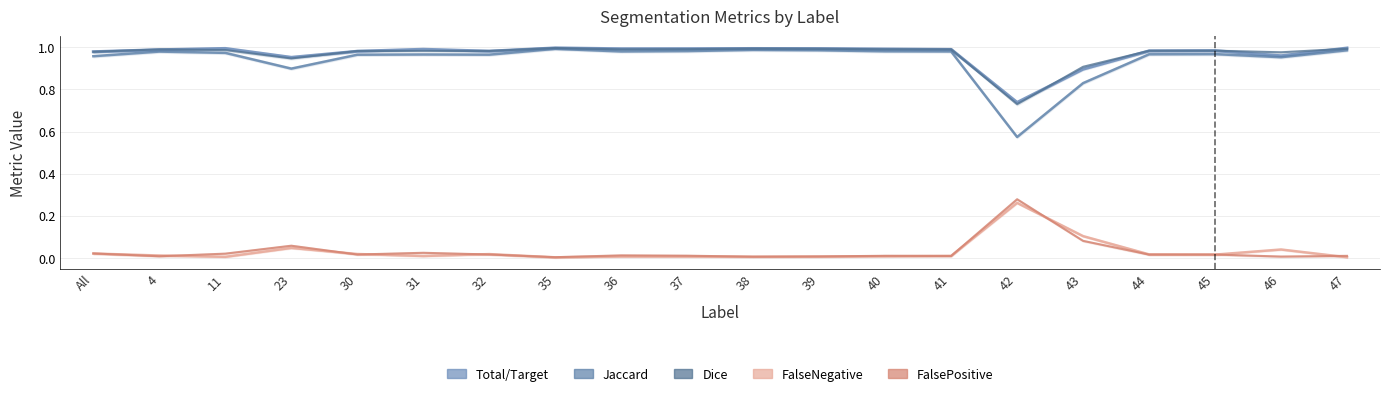

In Dice, how many points are lower than both neighbors (excluding endpoints)?

5